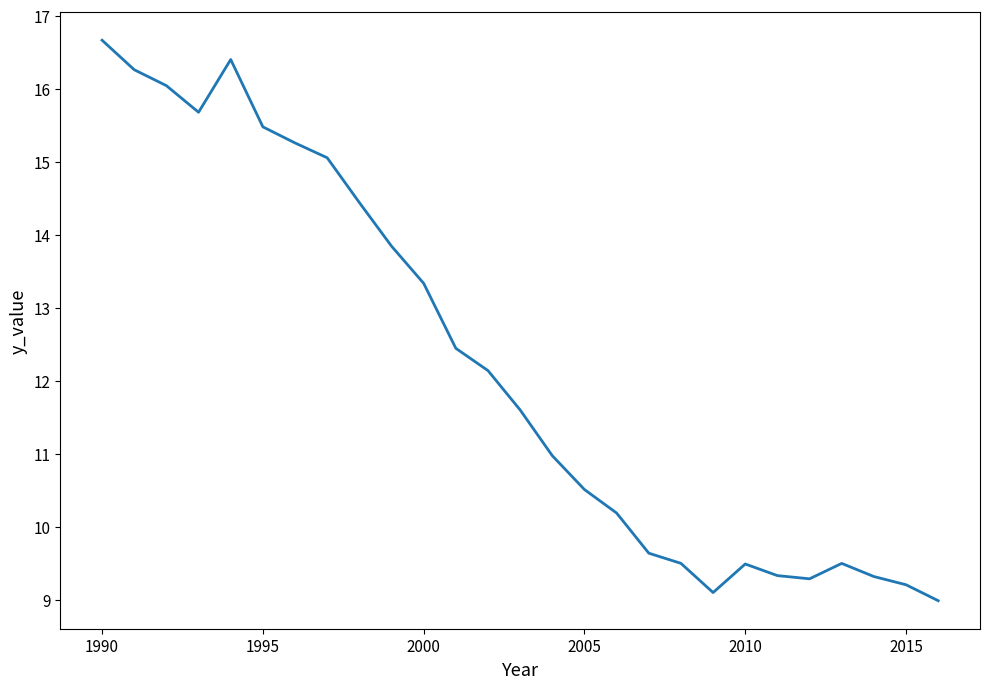

What is the maximum value shown in the chart?

16.7